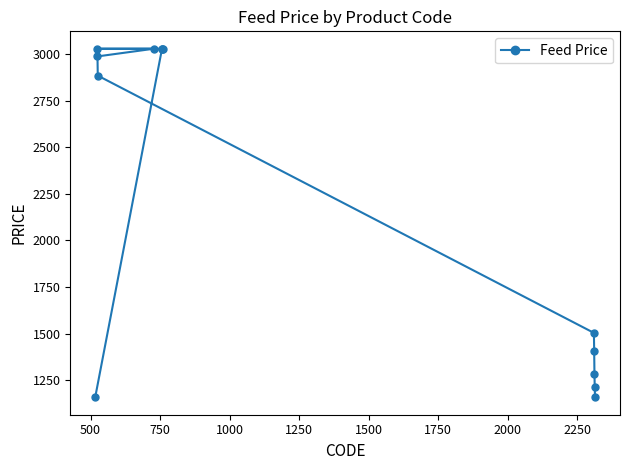

What is the sum of all values?

28734.0